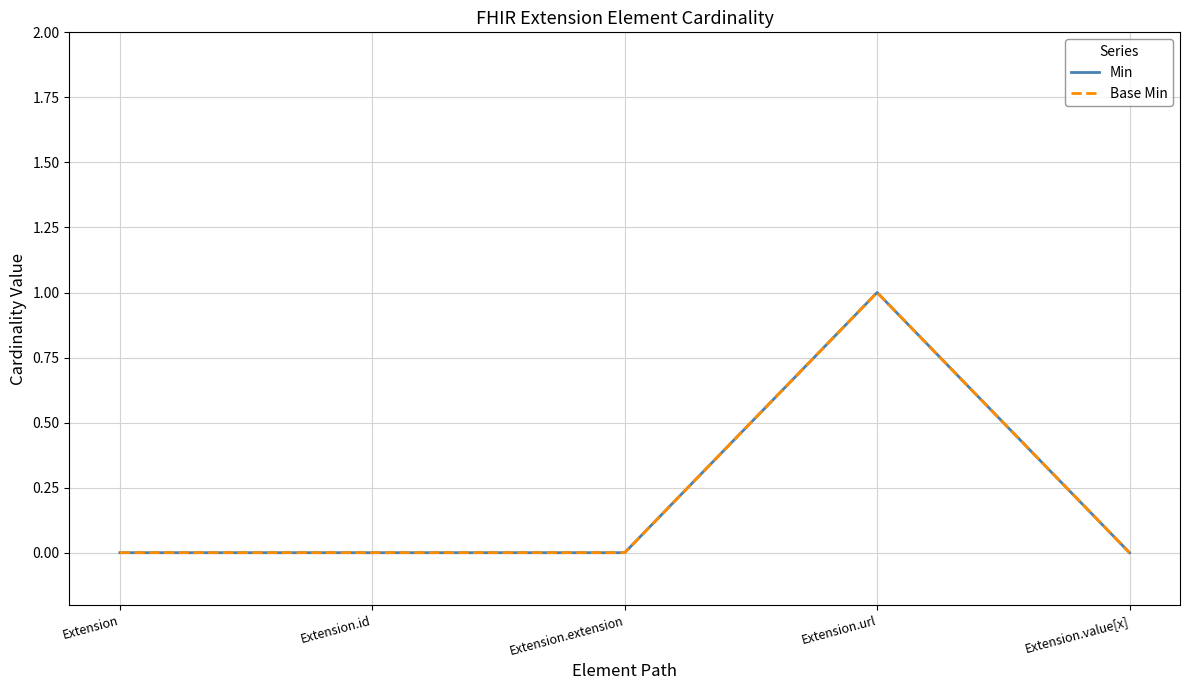

What is the label of the 2nd point from the right?

Extension.url